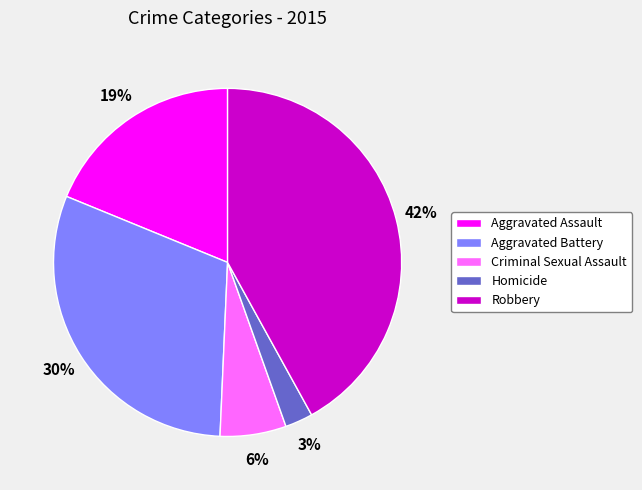

Which category has the smallest portion of the pie?

Homicide